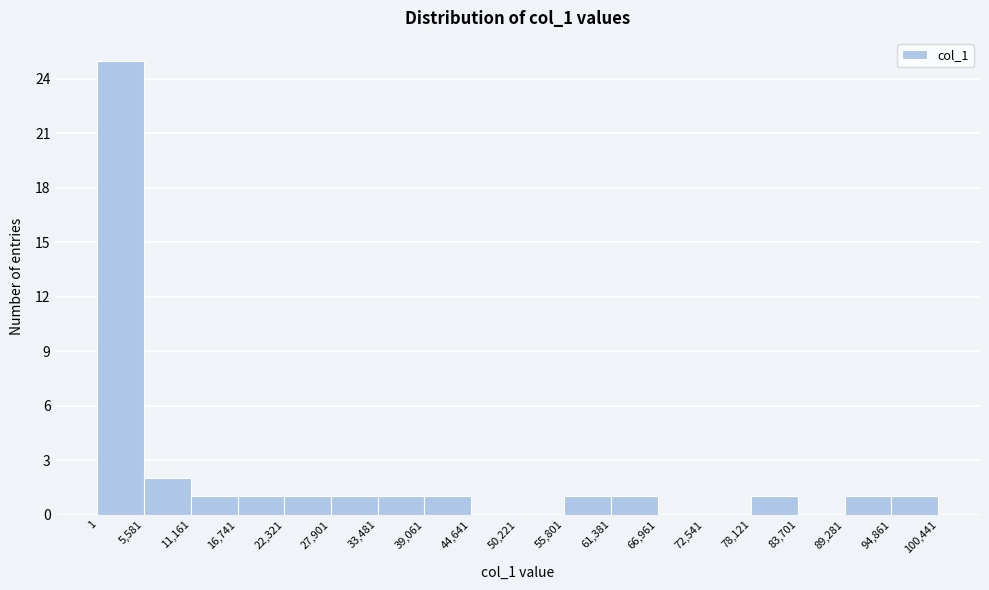

How tall is the bar that spans 78,121 to 83,701 on the x-axis? The values are not printed on the chart, so give them approximately, as read against the axis.

1